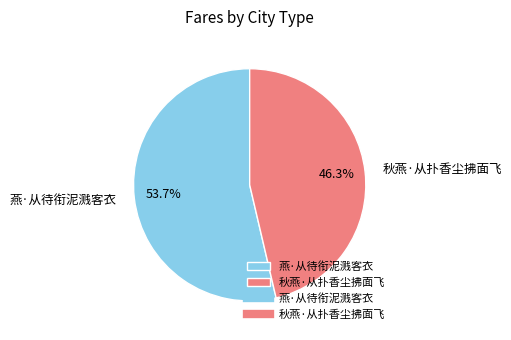

To the nearest percent, what is the difference between the largest and smallest slice percentages?

7%